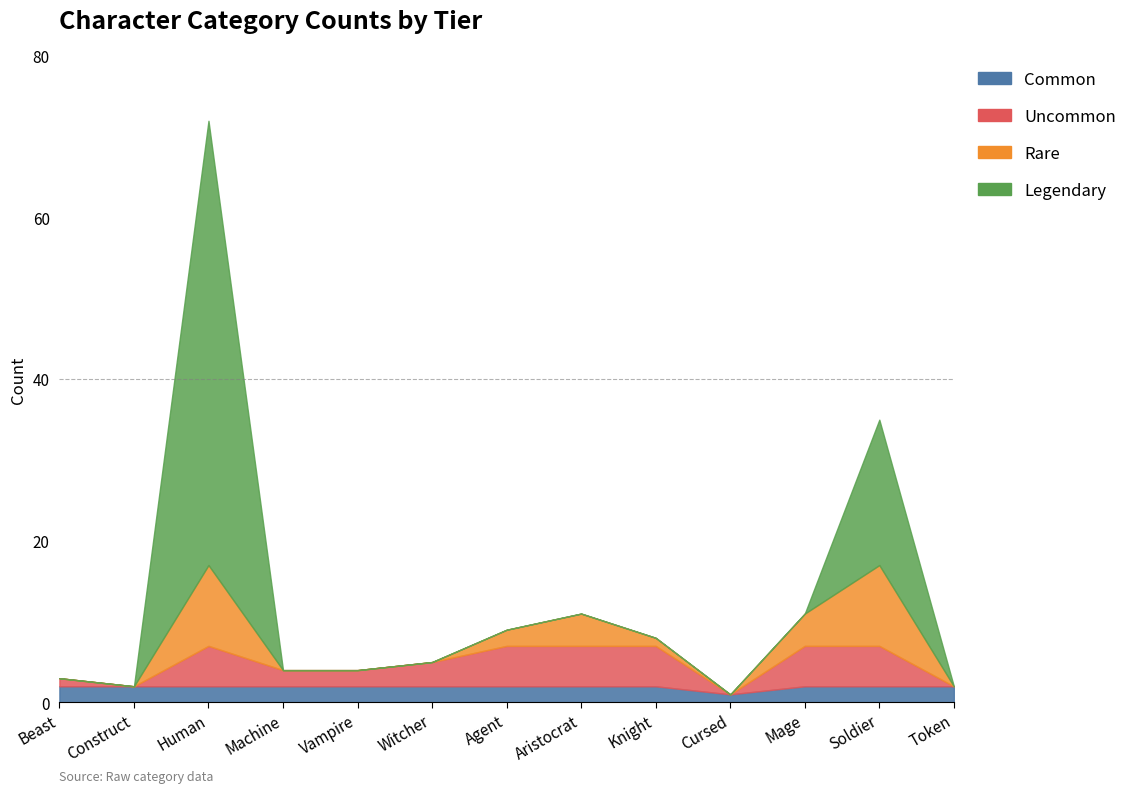

True or false: the data has more than 1 interior local peaks.

True